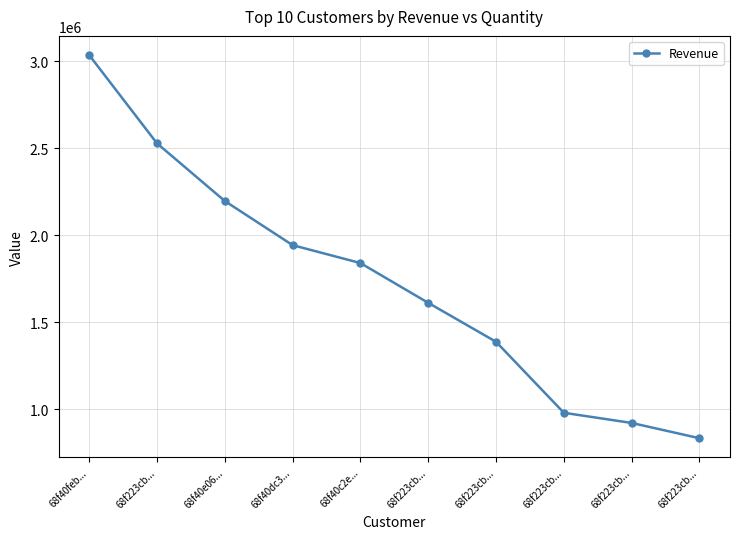

What is the maximum value shown in the chart?

3036203.9